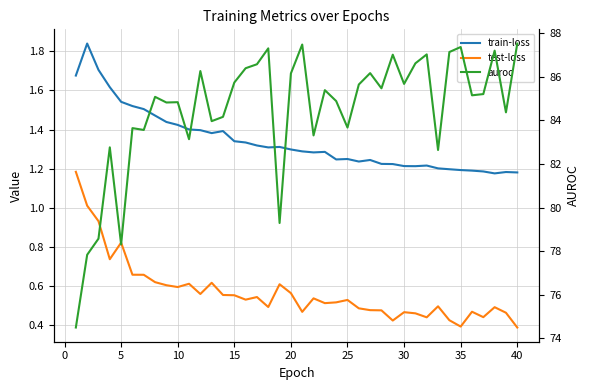

Reading left to right, transcribe all the data shown in this chart.

train-loss: 1.7	1.8	1.7	1.6	1.5	1.5	1.5	1.5	1.4	1.4	1.4	1.4	1.4	1.4	1.3	1.3	1.3	1.3	1.3	1.3	1.3	1.3	1.3	1.2	1.2	1.2	1.2	1.2	1.2	1.2	1.2	1.2	1.2	1.2	1.2	1.2	1.2	1.2	1.2	1.2
test-loss: 1.2	1.0	0.9	0.7	0.8	0.7	0.7	0.6	0.6	0.6	0.6	0.6	0.6	0.6	0.6	0.5	0.5	0.5	0.6	0.6	0.5	0.5	0.5	0.5	0.5	0.5	0.5	0.5	0.4	0.5	0.5	0.4	0.5	0.4	0.4	0.5	0.4	0.5	0.5	0.4
auroc: 74.5	77.8	78.6	82.8	78.3	83.6	83.6	85.1	84.8	84.8	83.1	86.3	84.0	84.2	85.7	86.4	86.6	87.3	79.3	86.2	87.5	83.3	85.4	84.9	83.7	85.7	86.2	85.5	87.0	85.7	86.6	87.0	82.6	87.1	87.4	85.2	85.2	87.2	84.4	87.5